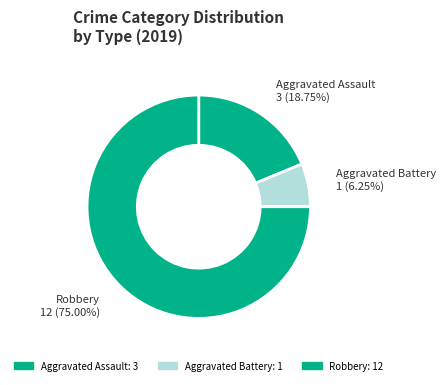

Combined, do Aggravated Assault and Aggravated Battery account for over 50%?

No